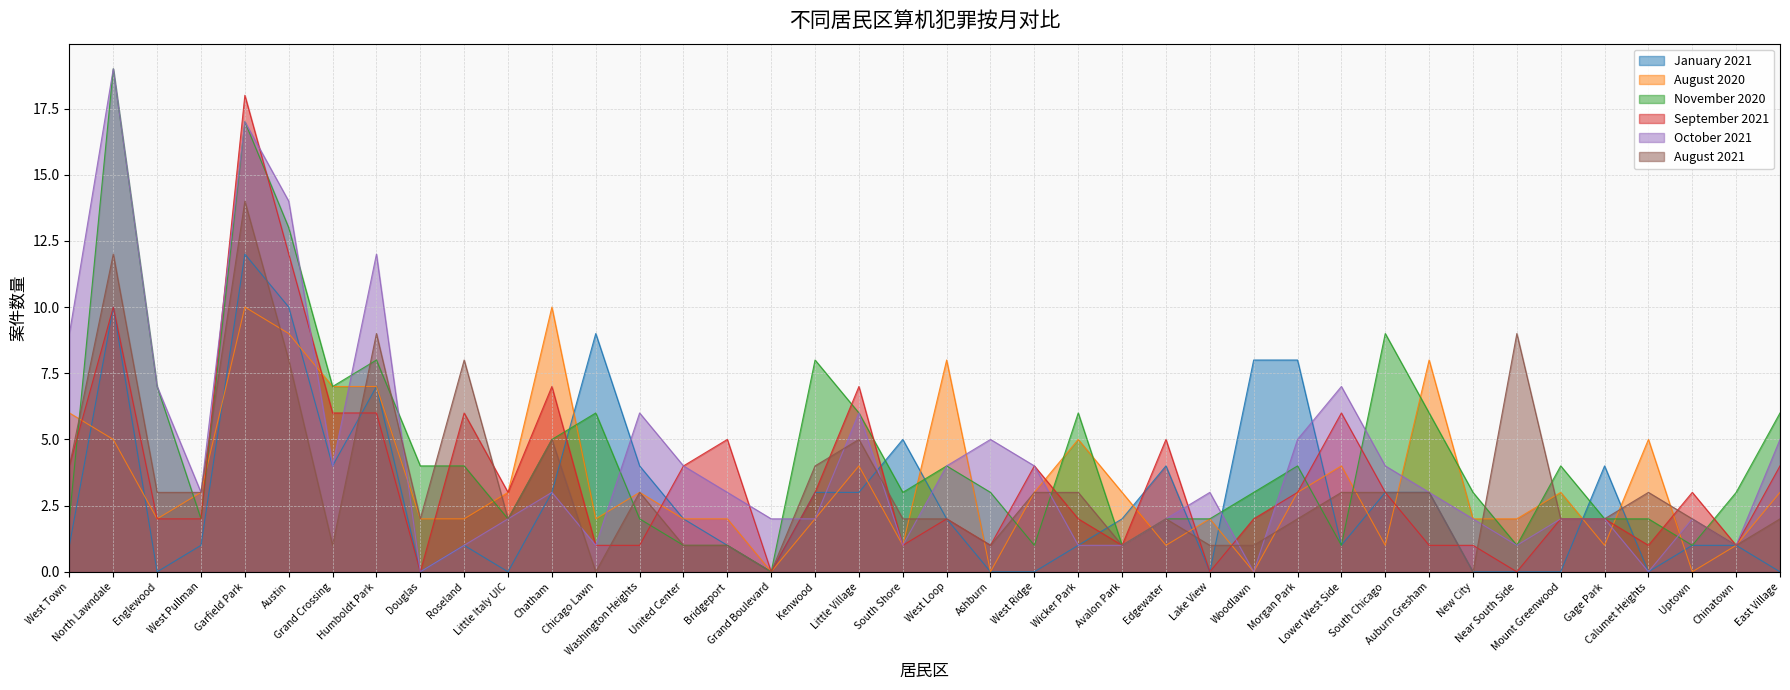

What is the difference between the highest and lowest values at Calumet Heights?

5